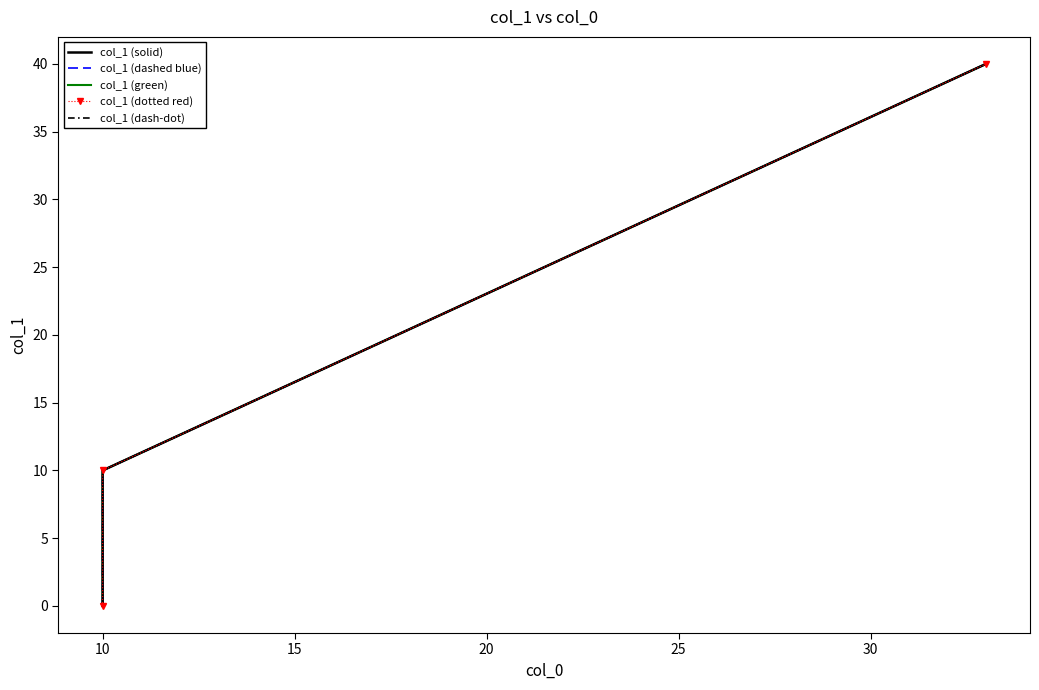

Count the col_1 (solid) values in the range 0 to 40.

3